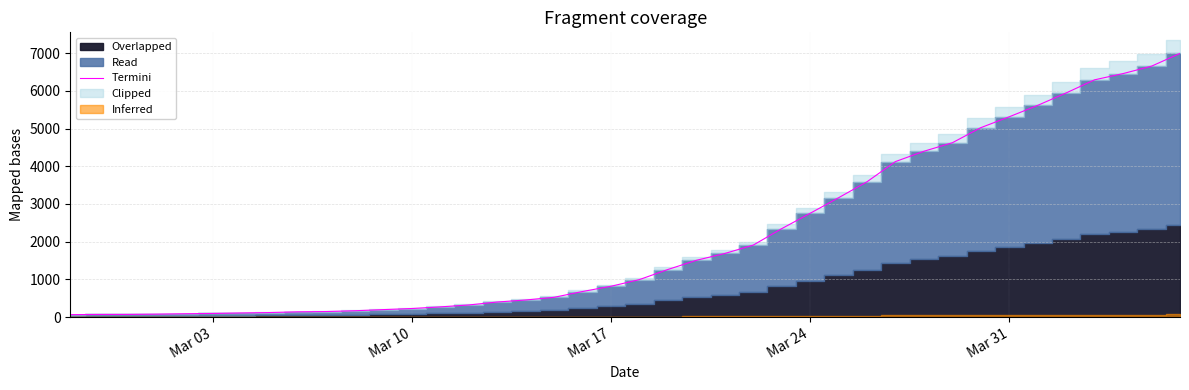

What is the maximum value for Termini?

6995